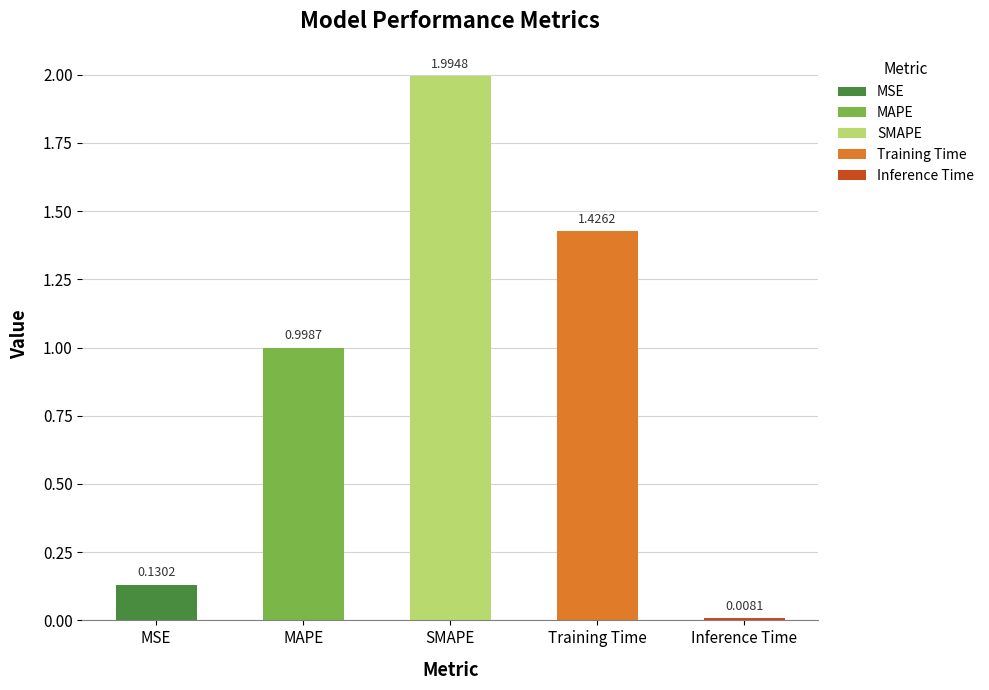

Which has a higher value, SMAPE or Training Time?

SMAPE